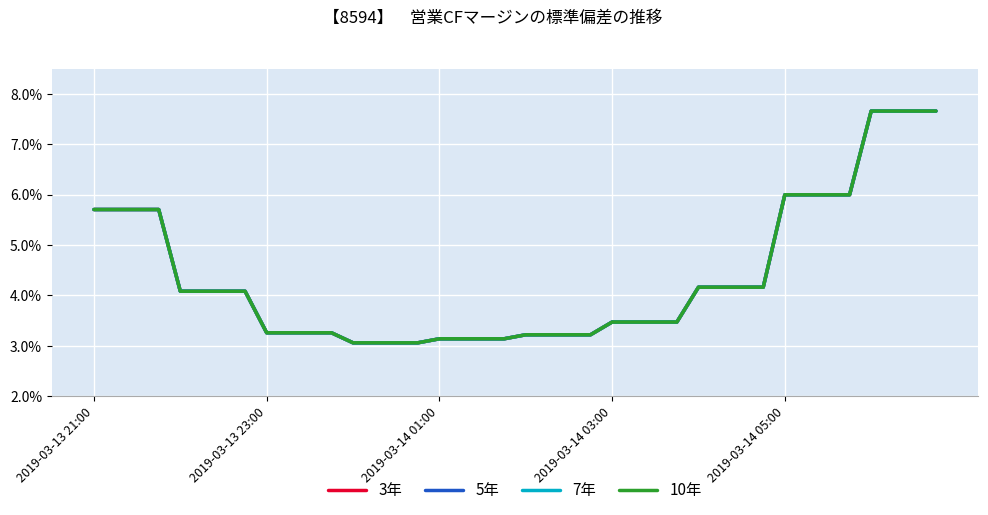

Which series has the largest total across all categories?

3年